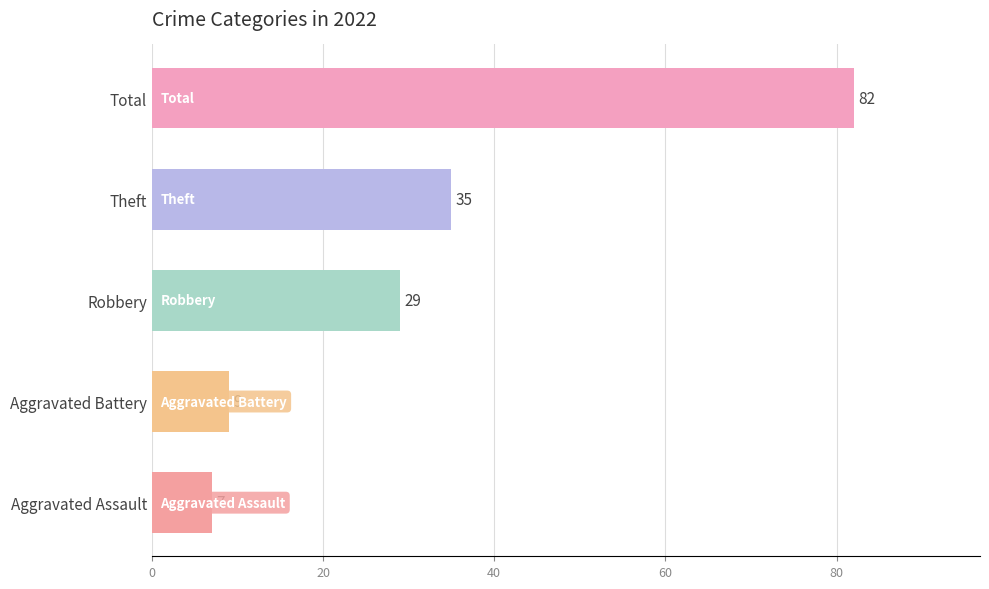

Rank the categories by value from lowest to highest.

Aggravated Assault, Aggravated Battery, Robbery, Theft, Total